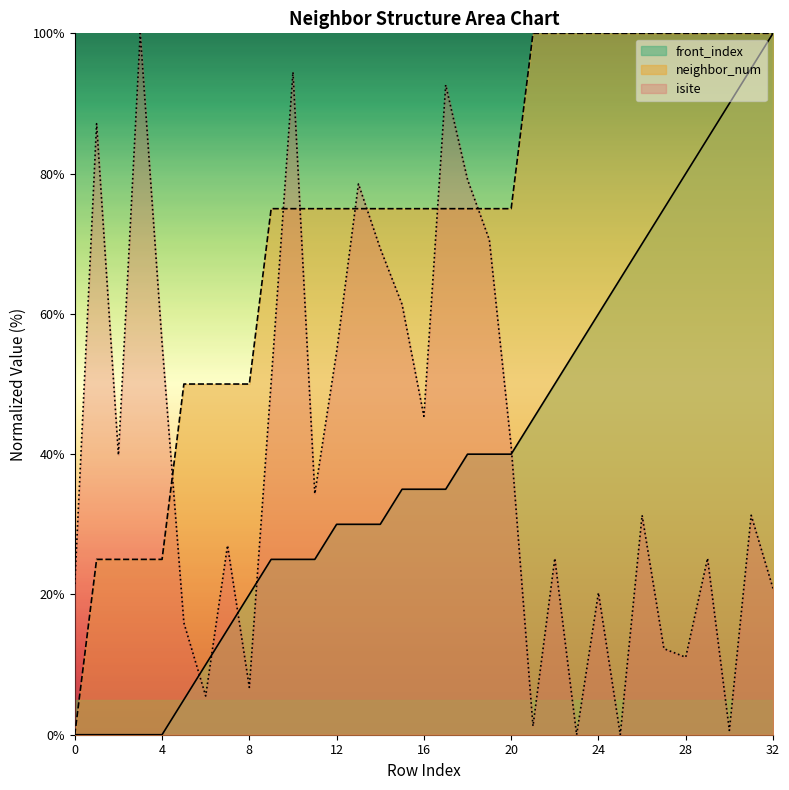

Reading left to right, transcribe all the data shown in this chart.

isite: 0=21.5	1=87.1	2=39.9	3=100.0	4=55.8	5=16.0	6=5.5	7=27.0	8=6.7	9=50.3	10=94.5	11=34.4	12=54.6	13=78.5	14=69.3	15=61.3	16=45.4	17=92.6	18=79.1	19=70.6	20=41.1	21=1.2	22=25.2	23=0.0	24=20.2	25=0.0	26=31.3	27=12.3	28=11.0	29=25.2	30=0.6	31=31.3	32=20.9
neighbor_num: 0=0.0	1=25.0	2=25.0	3=25.0	4=25.0	5=50.0	6=50.0	7=50.0	8=50.0	9=75.0	10=75.0	11=75.0	12=75.0	13=75.0	14=75.0	15=75.0	16=75.0	17=75.0	18=75.0	19=75.0	20=75.0	21=100.0	22=100.0	23=100.0	24=100.0	25=100.0	26=100.0	27=100.0	28=100.0	29=100.0	30=100.0	31=100.0	32=100.0
front_index: 0=0.0	1=0.0	2=0.0	3=0.0	4=0.0	5=5.0	6=10.0	7=15.0	8=20.0	9=25.0	10=25.0	11=25.0	12=30.0	13=30.0	14=30.0	15=35.0	16=35.0	17=35.0	18=40.0	19=40.0	20=40.0	21=45.0	22=50.0	23=55.0	24=60.0	25=65.0	26=70.0	27=75.0	28=80.0	29=85.0	30=90.0	31=95.0	32=100.0